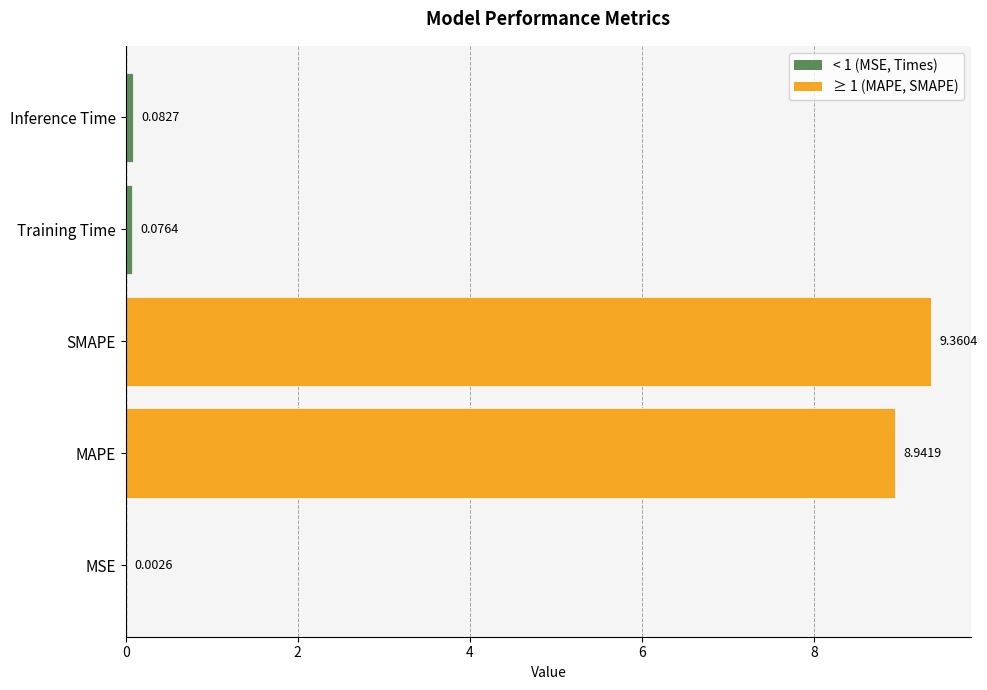

How many distinct data groups are displayed?

1